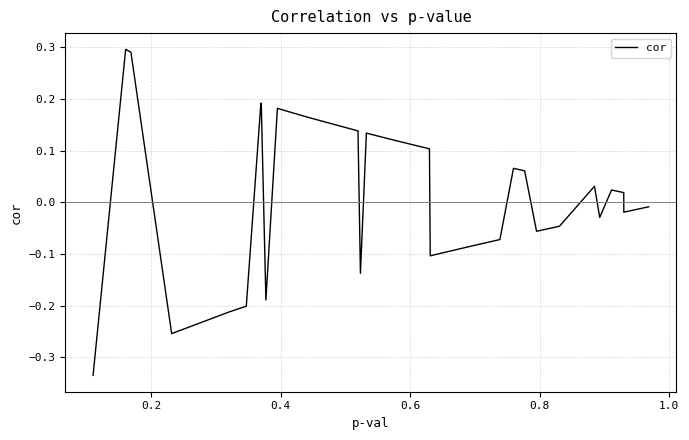

How many lines are shown in the chart?

1